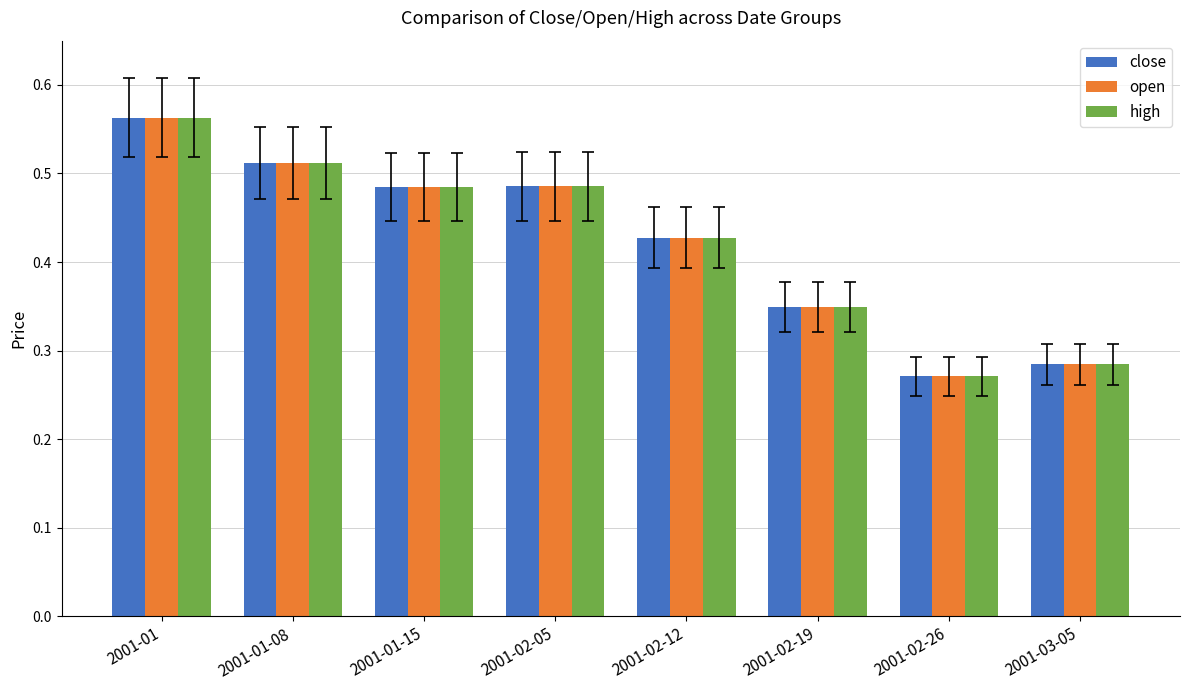

What are all the series names shown in the legend?

close, open, high